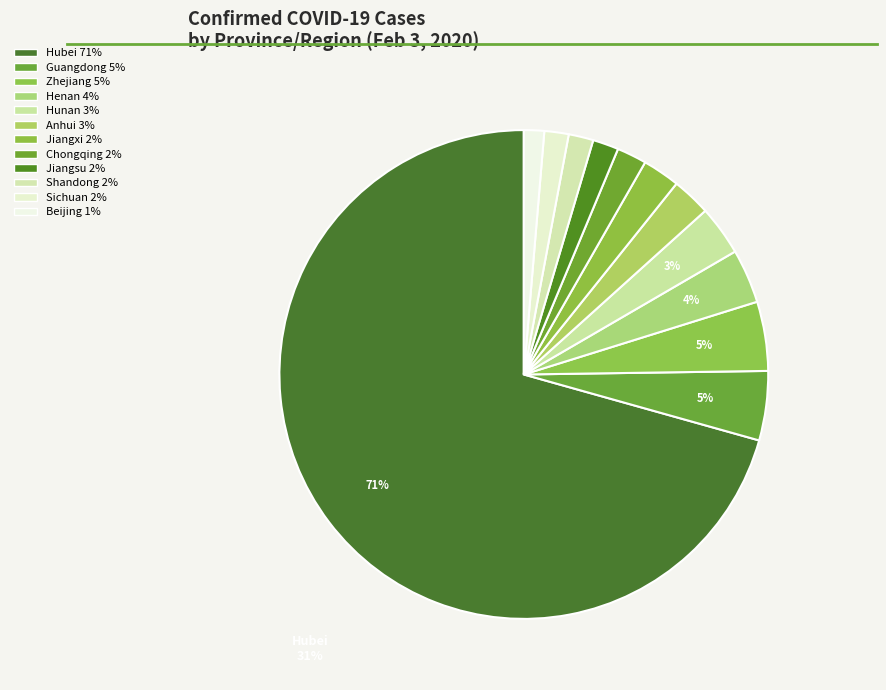

How many slices are in this pie chart?

12